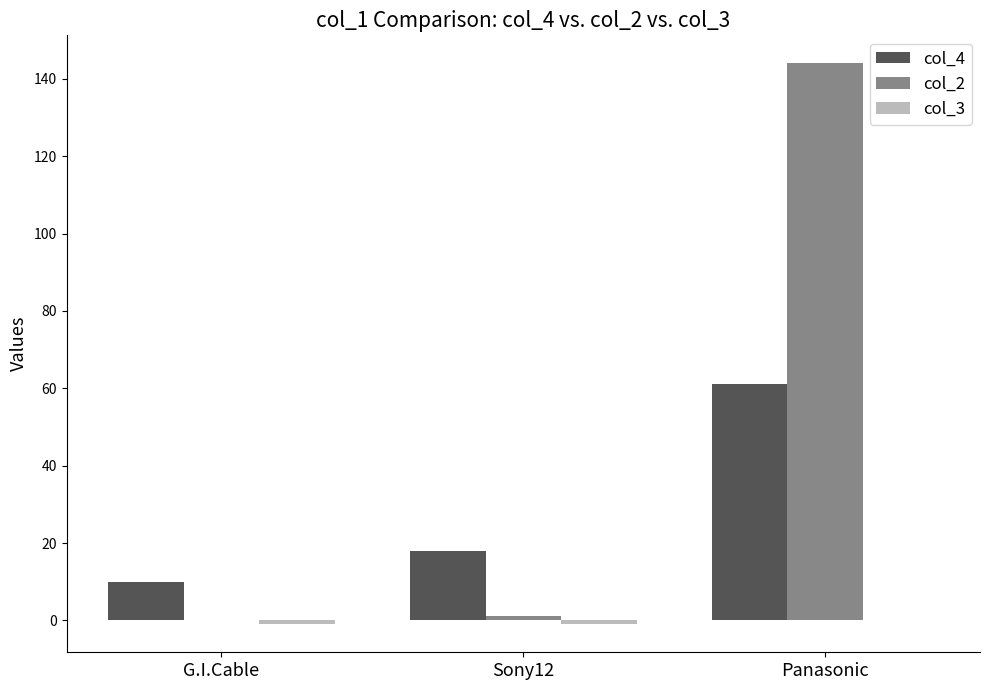

Are the bars horizontal?

No